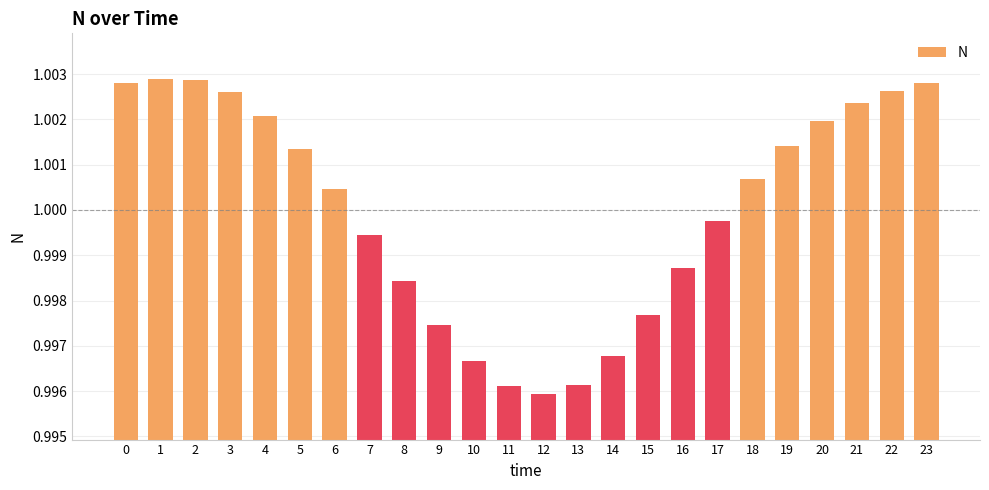

Which has a higher value, 8 or 19?

19